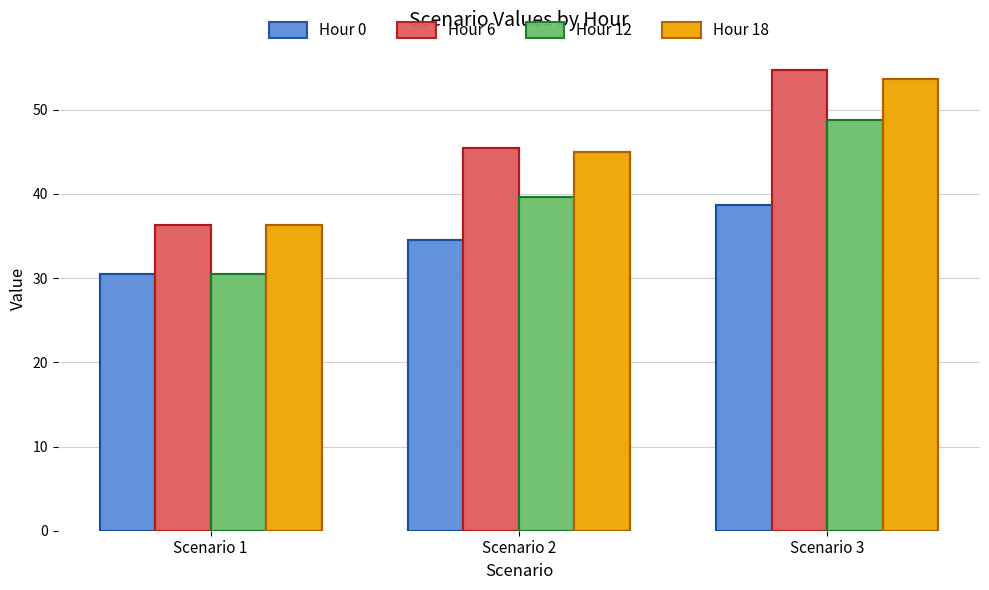

What is the value of the Hour 6 bar at the 1st from the left?

36.3